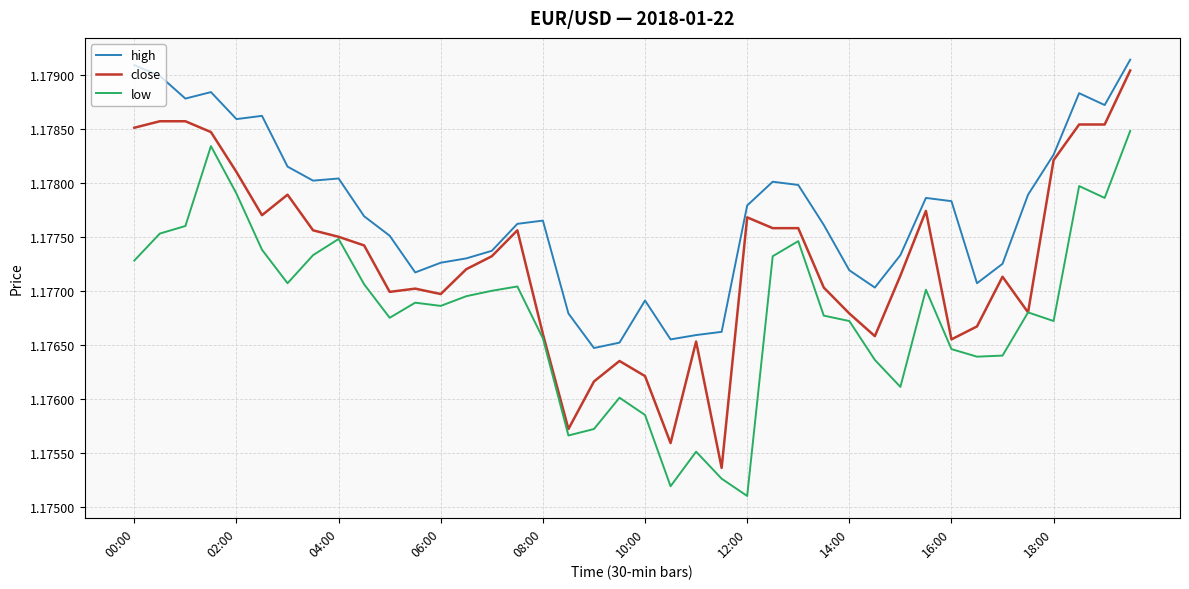

Which series has the widest spread of values?

close